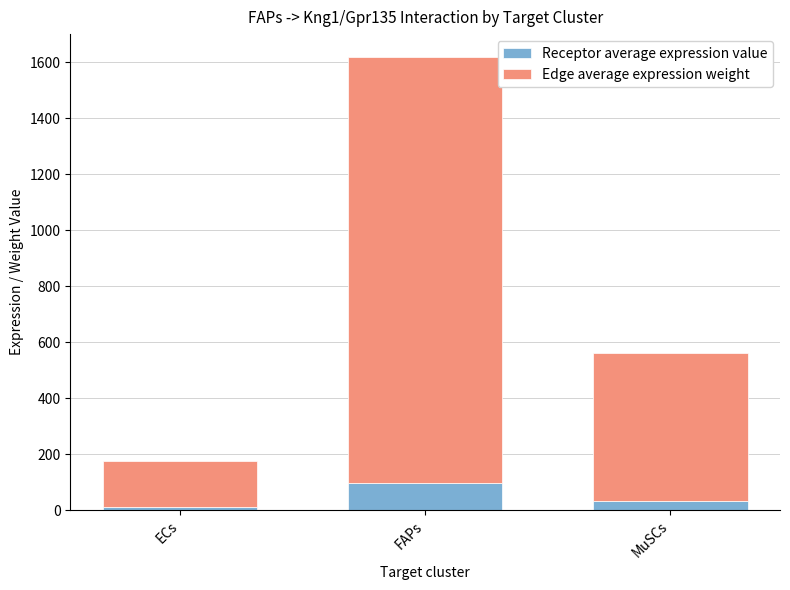

Read the Receptor average expression value value at ECs.

10.6